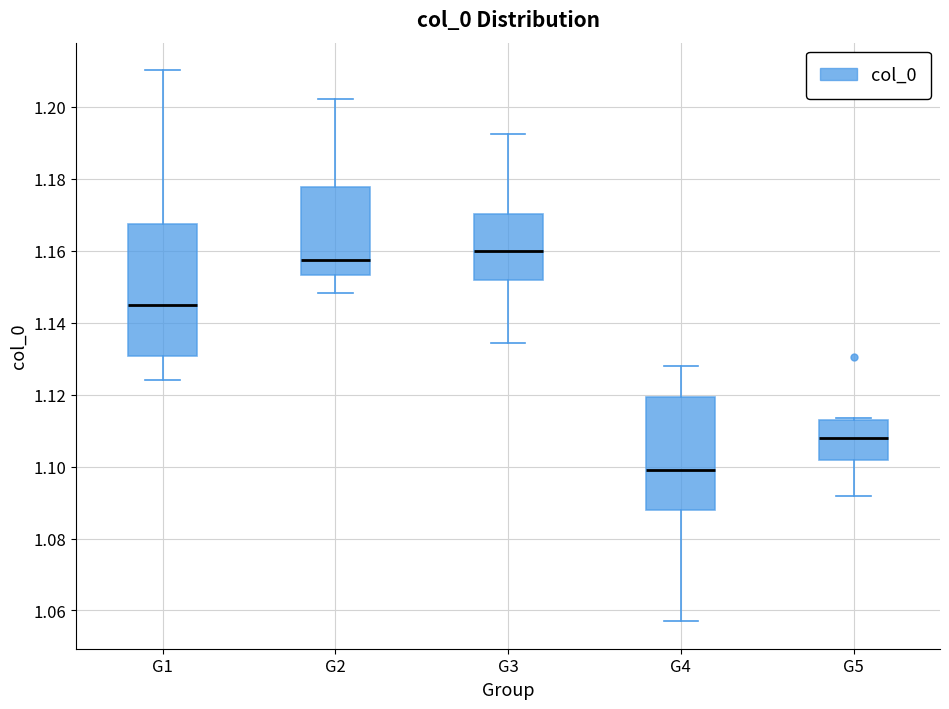

Where does the median line of the box for G4 sit on the y-axis? The values are not printed on the chart, so give them approximately, as read against the axis.

1.098